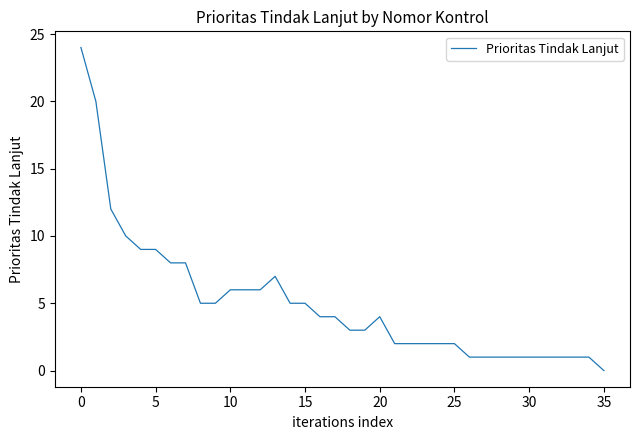

What is the greatest value displayed?

24